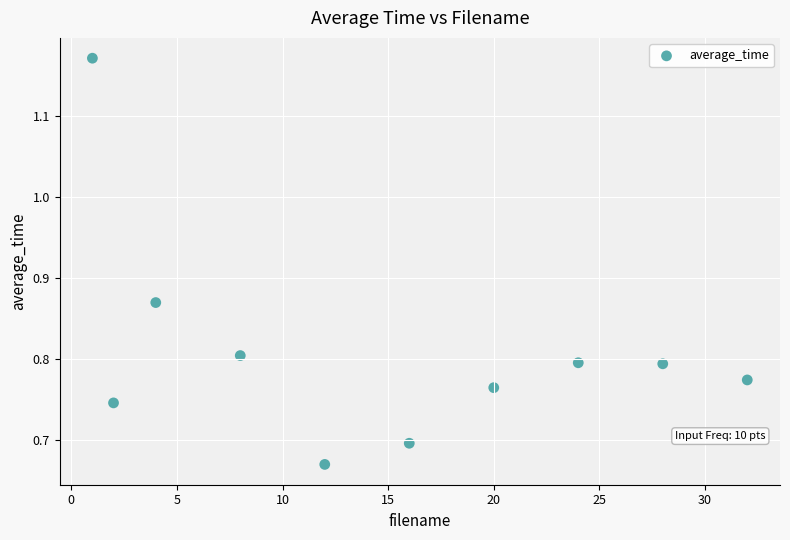

What is the average X value?

14.7